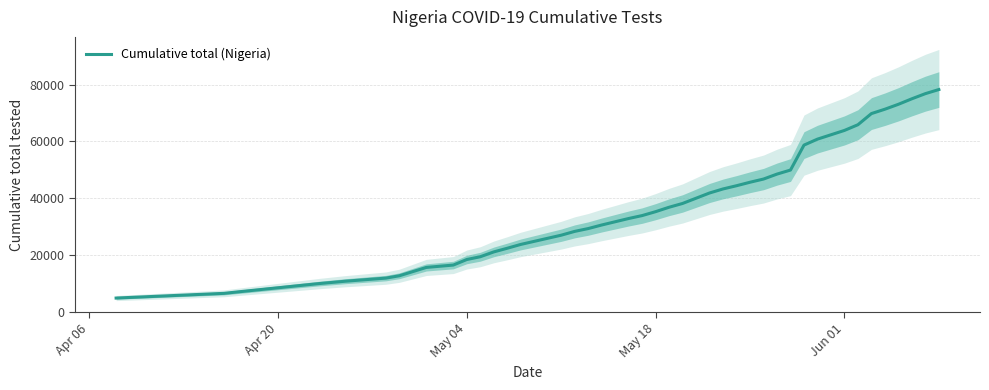

What is the label of the 31st point from the right?

May 04